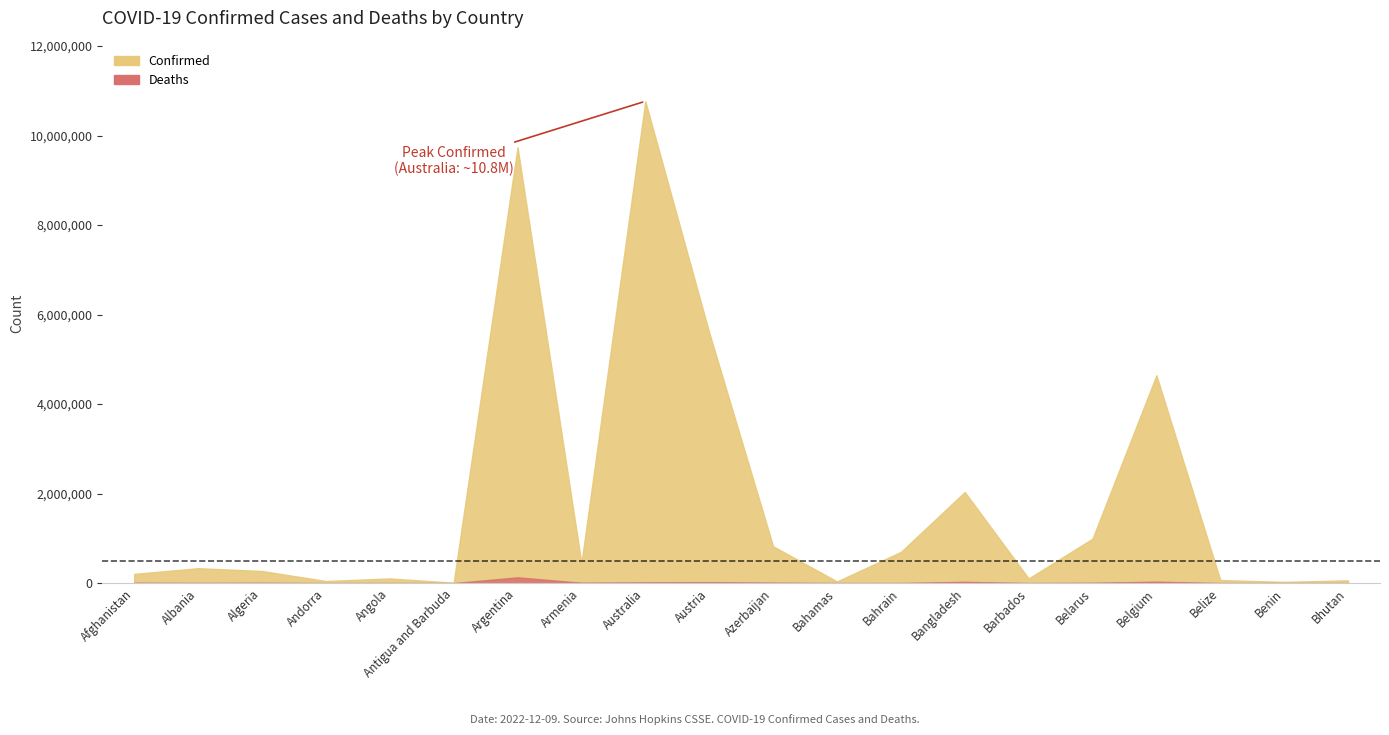

Which series changed the most between Azerbaijan and Belarus?

Confirmed